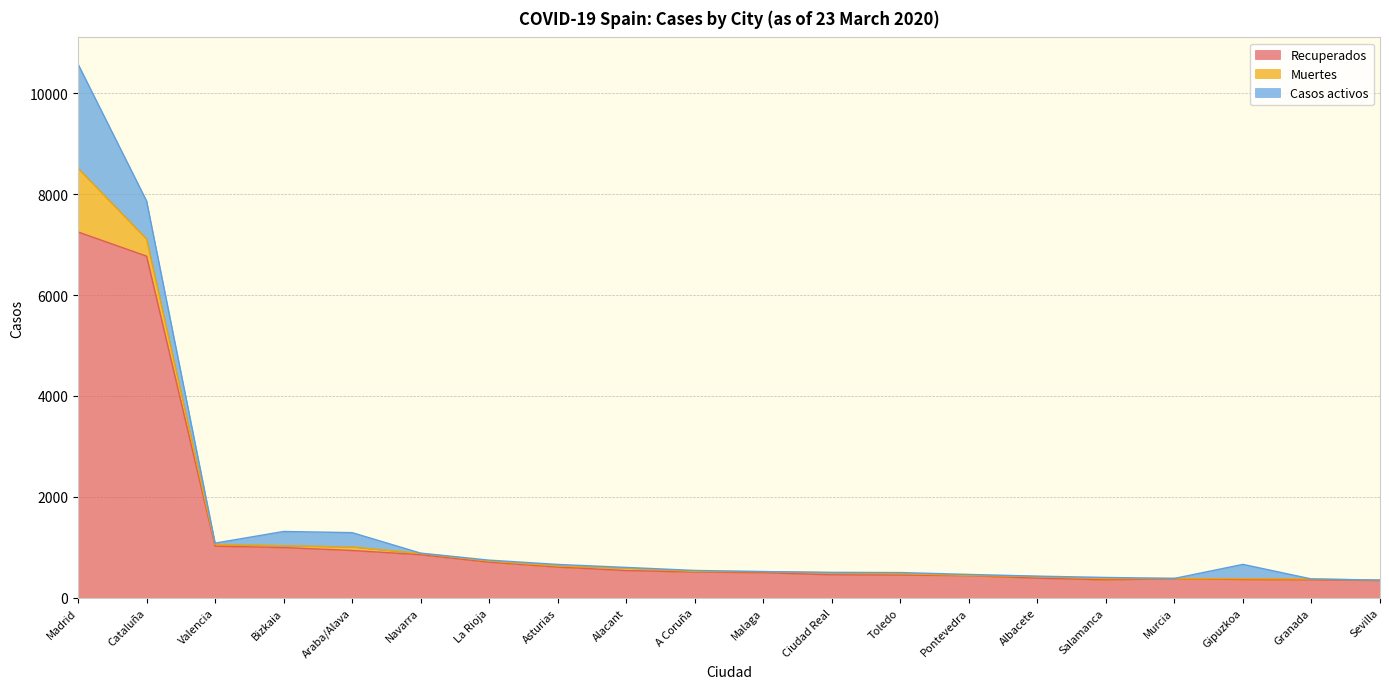

What is the label of the 2nd point from the left?

Cataluña